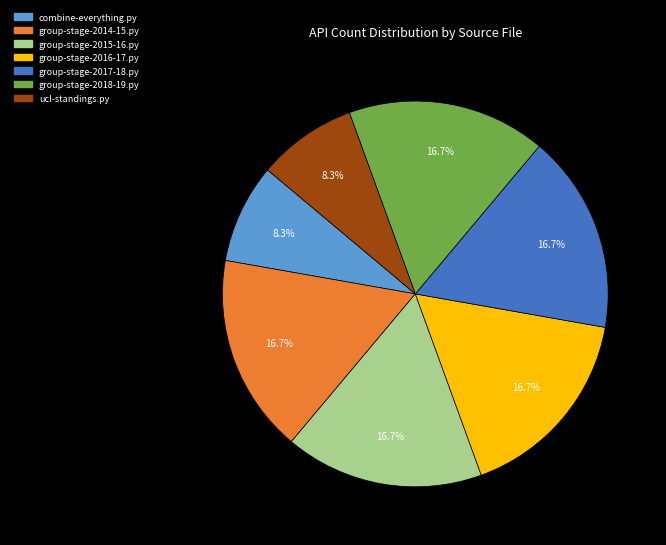

How many segments does this pie chart have?

7